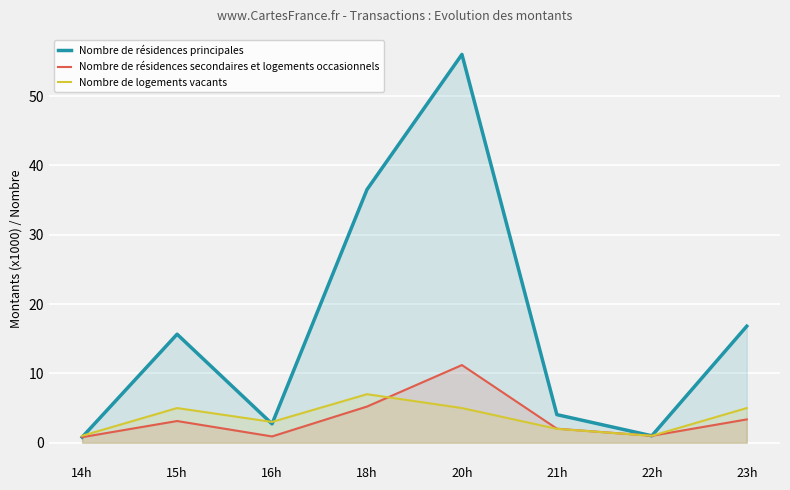

How many values in the Nombre de résidences secondaires et logements occasionnels series are below 3?

4